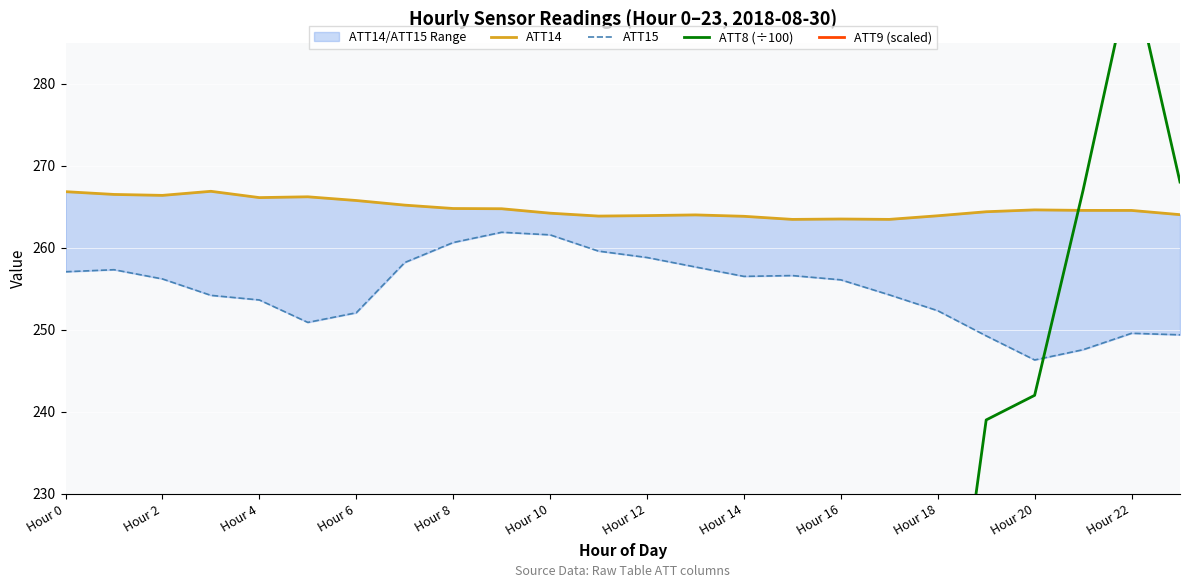

Which series has the widest spread of values?

ATT8 (÷100)